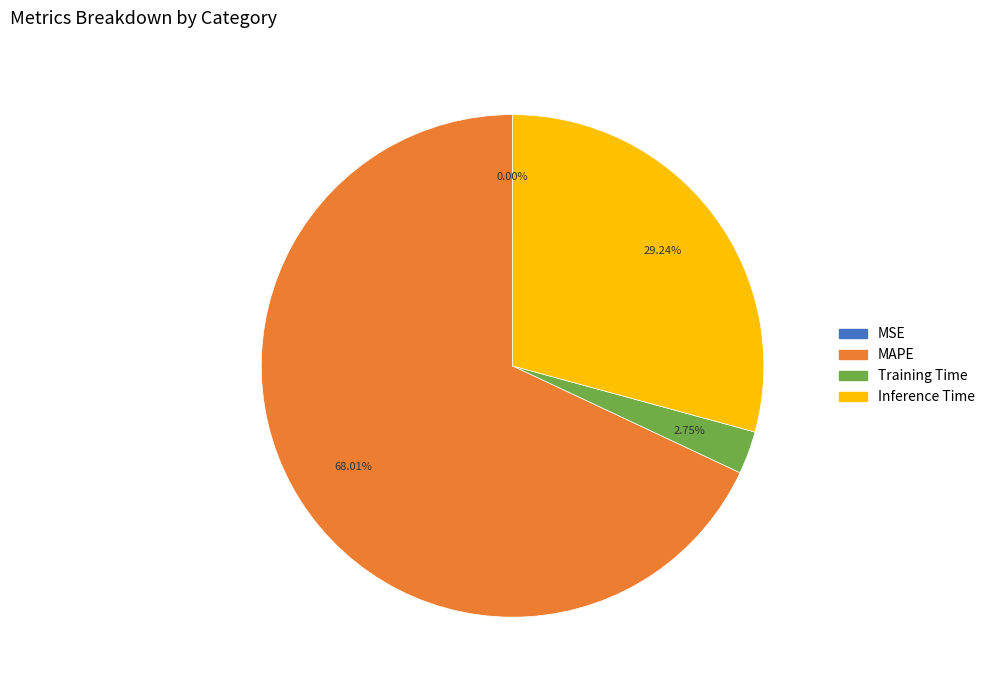

Is the sum of Inference Time and MAPE greater than half?

Yes